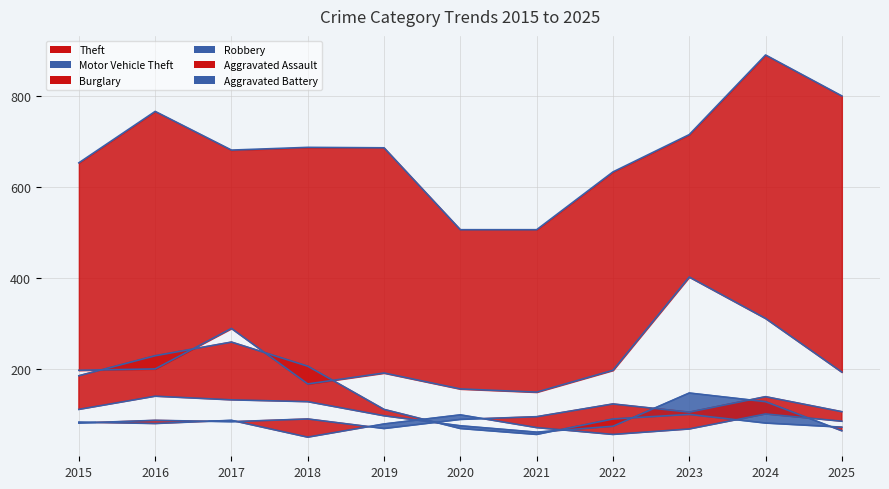

What is the minimum value shown in the chart?

51